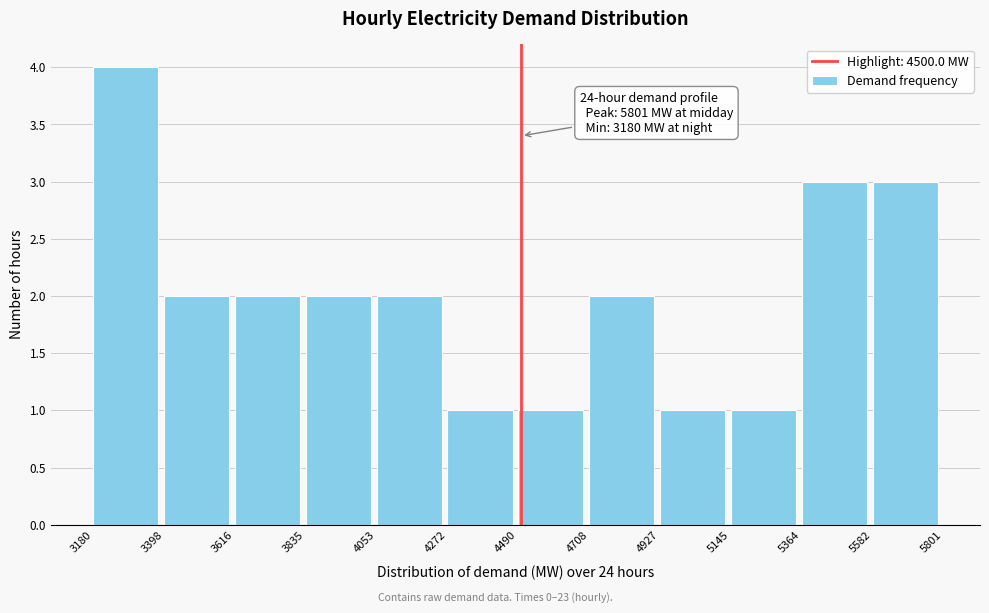

Over which range of the x-axis is the bar tallest?

3180 to 3398